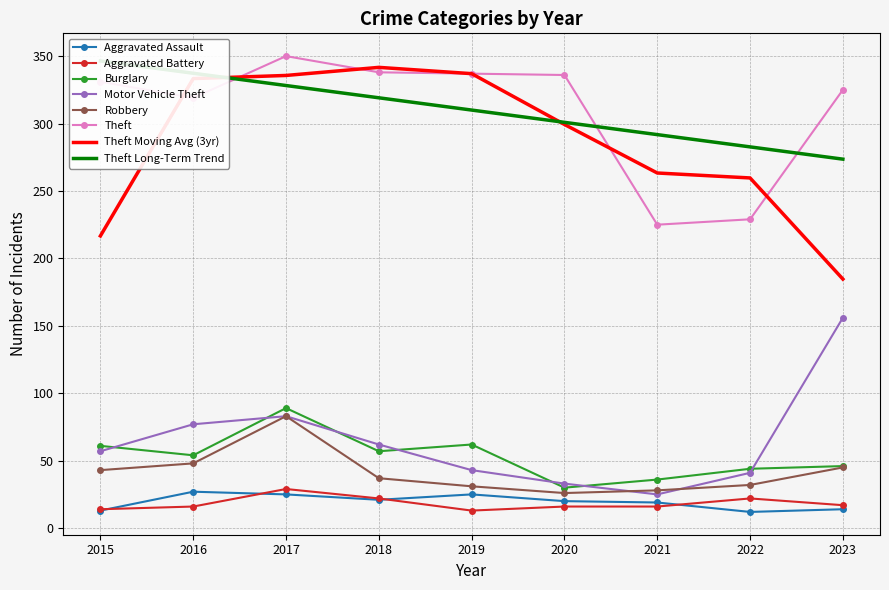

What is the total value across all series at 2016?

541